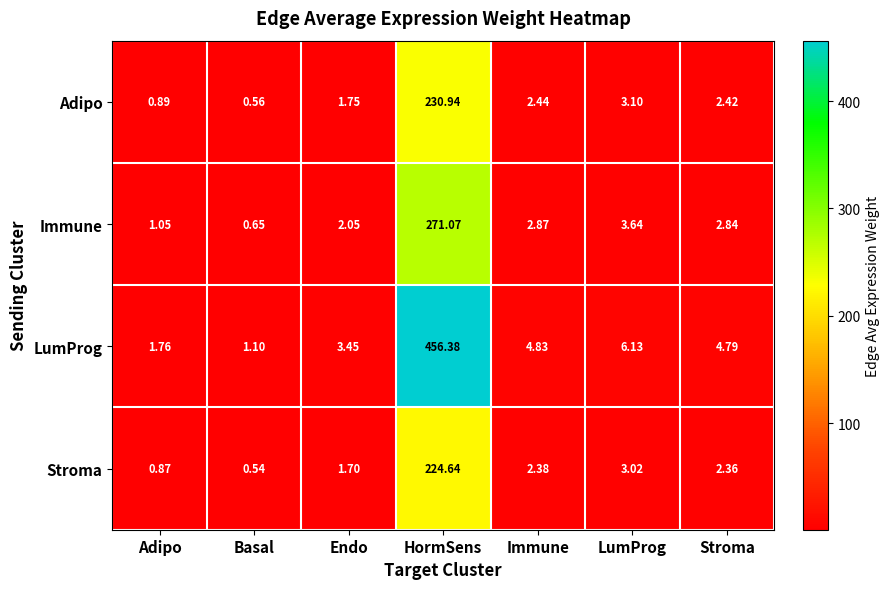

Which series has the largest range (max minus min)?

LumProg